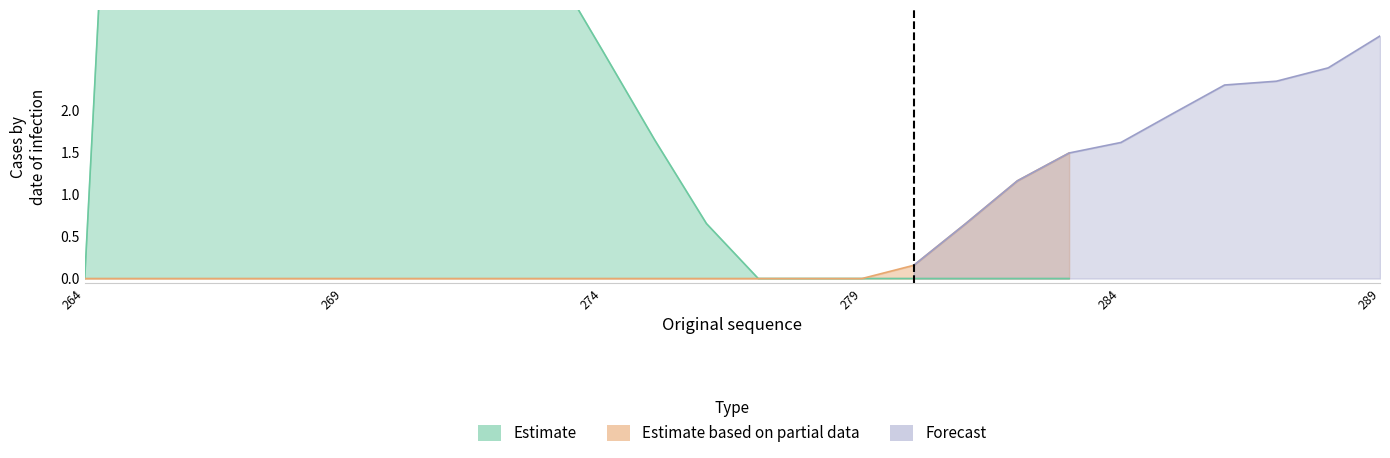

Is the value of Estimate based on partial data at 8 greater than the value of Estimate at 6?

No